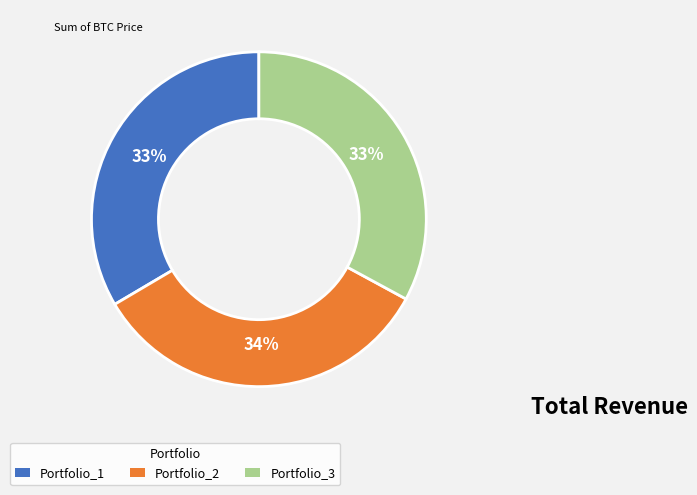

Is there any slice that represents more than half of the pie?

No